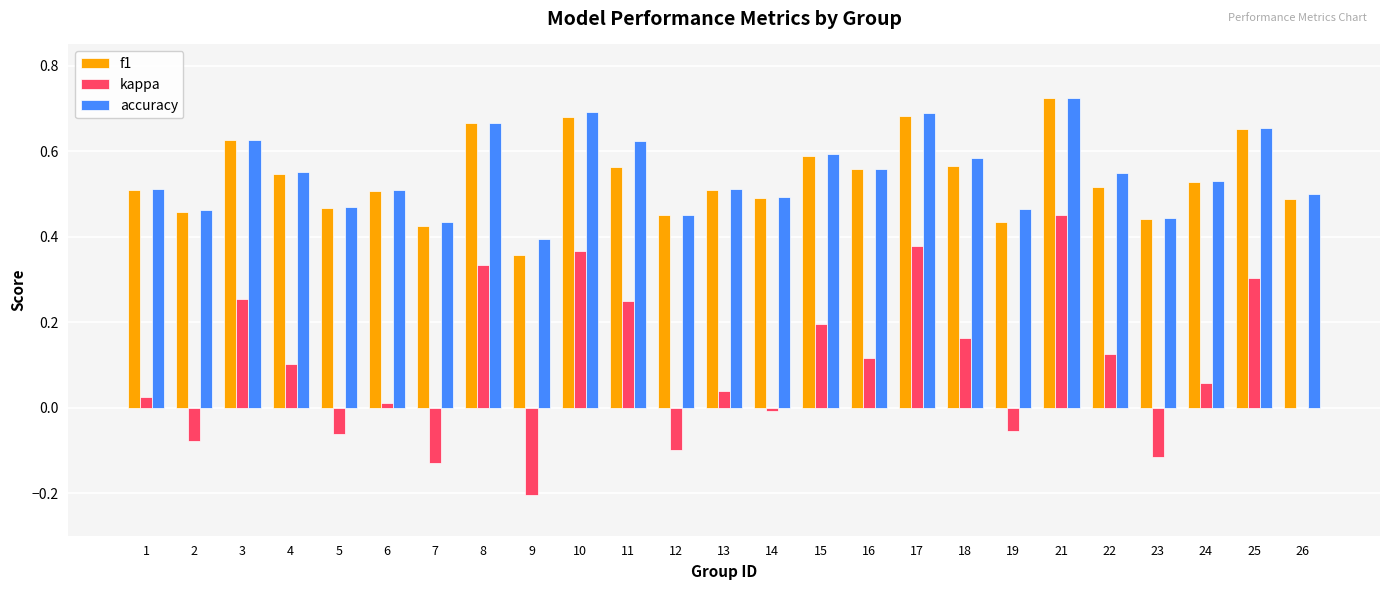

How many accuracy values are between 0 and 1?

25